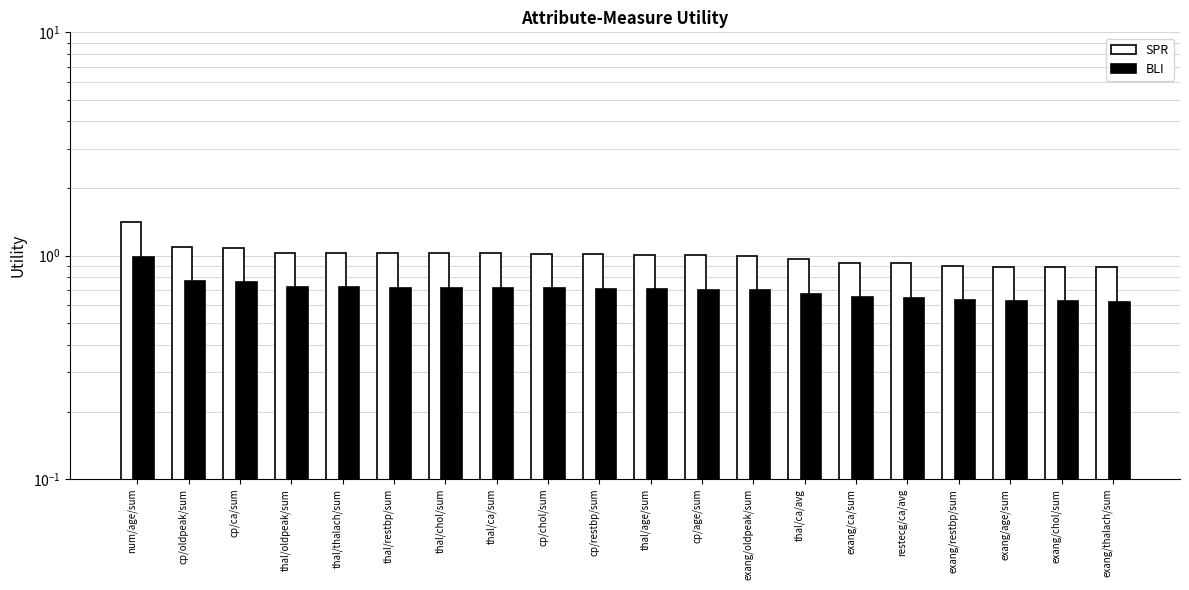

What position from the right is thal/restbp/sum?

15